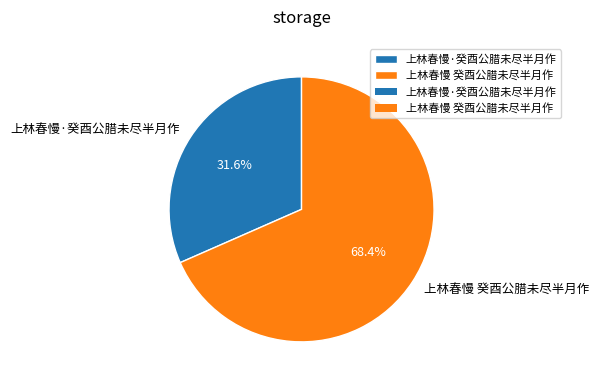

Approximately how many times larger is the value at 上林春慢·癸酉公腊未尽半月作 compared to 上林春慢 癸酉公腊未尽半月作?

0.5